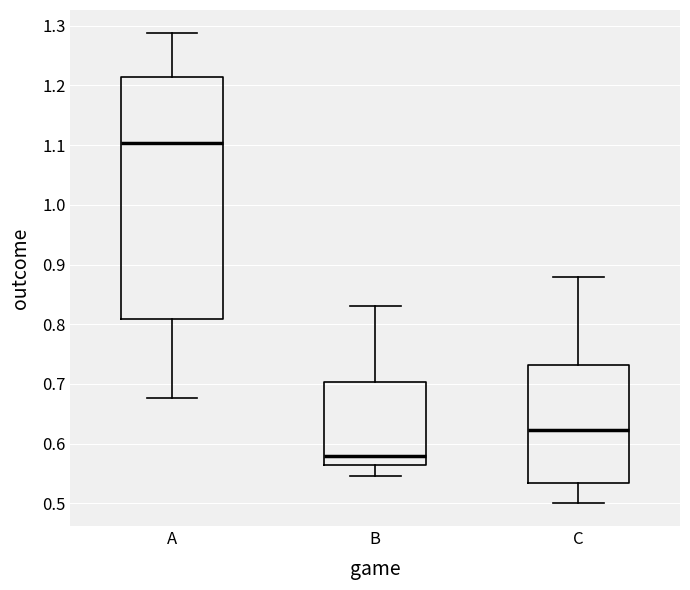

Where does the lower whisker of the box for B end on the y-axis? The values are not printed on the chart, so give them approximately, as read against the axis.

0.55